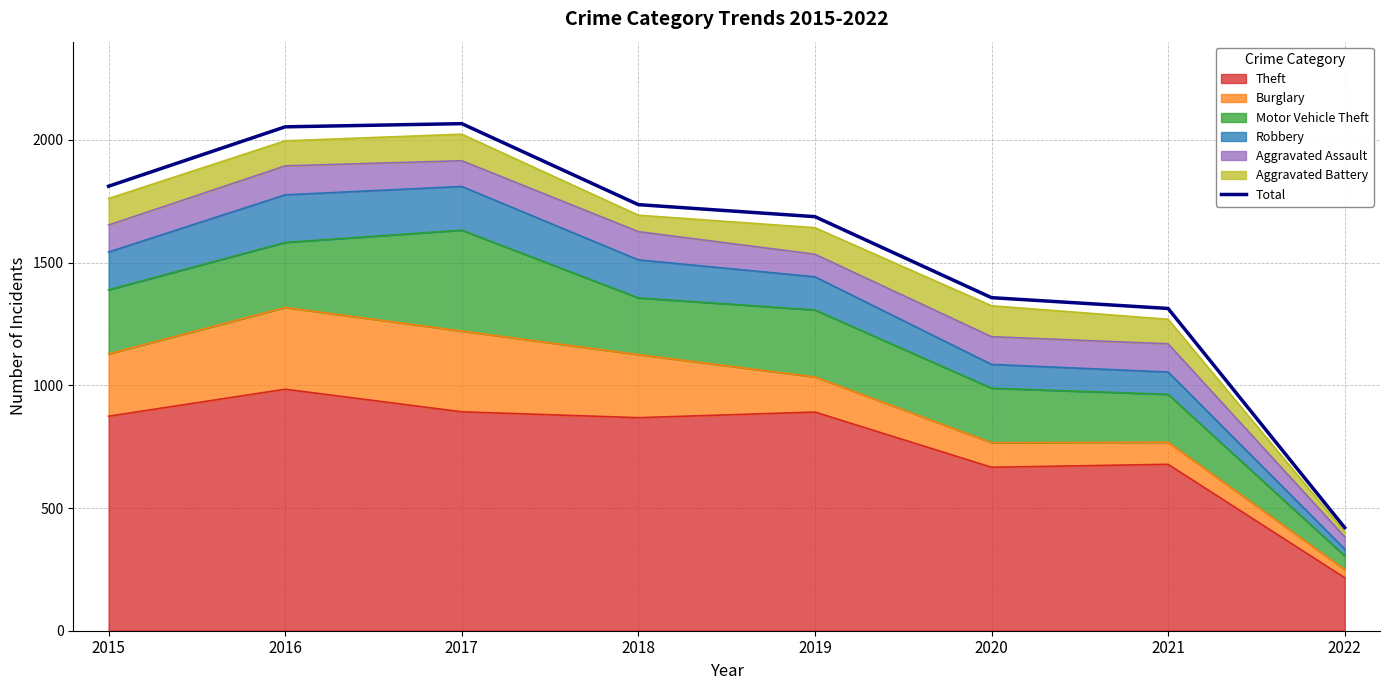

What is the difference between the second highest and second lowest values?

740